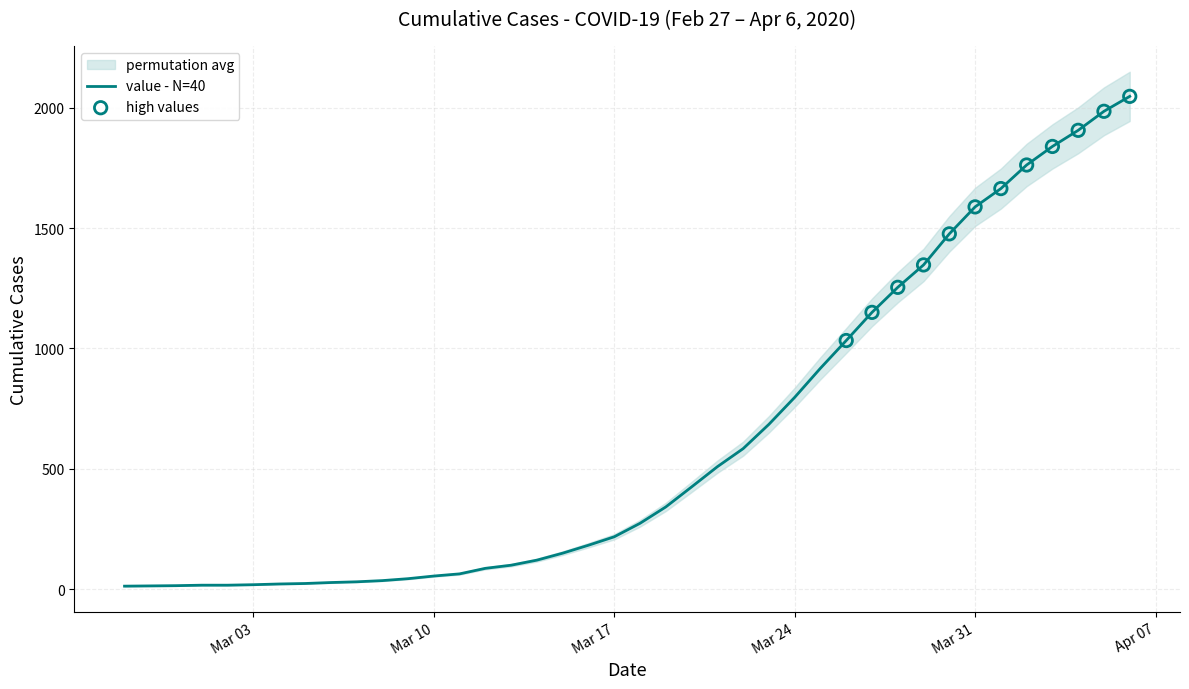

What is the ratio of the value at 2020-03-31 to the value at 2020-04-05?

0.8